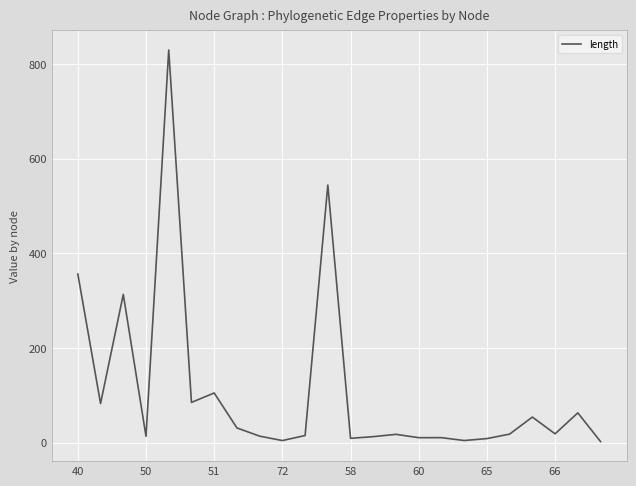

What is the greatest value displayed?

829.4